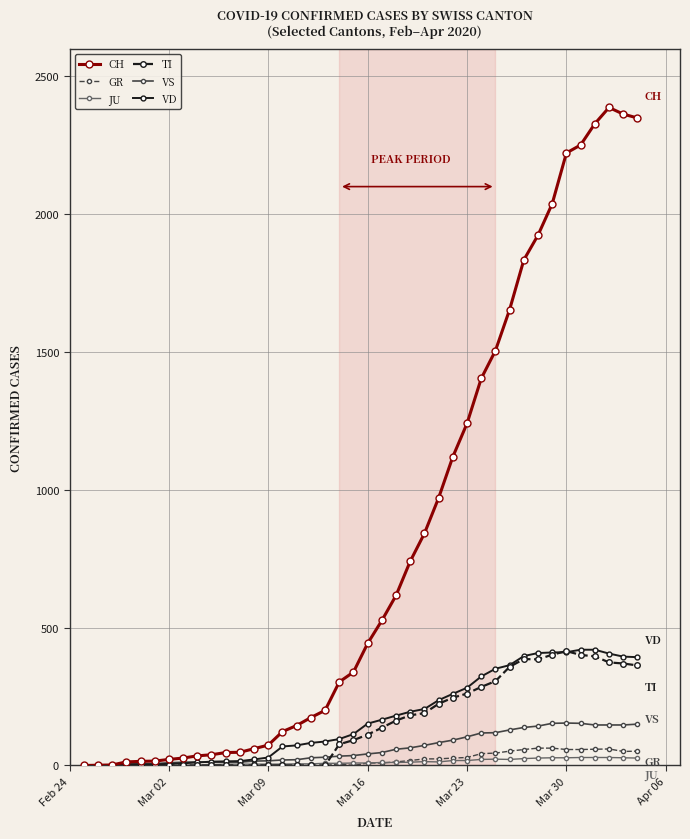

Which series has the widest spread of values?

CH